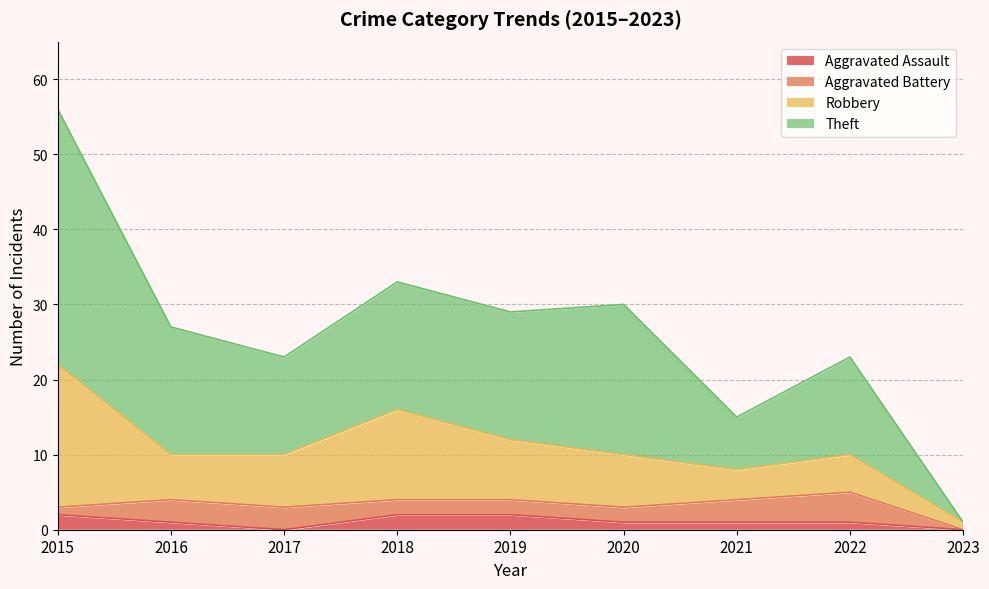

At which category does the chart reach its minimum across all series?

2017